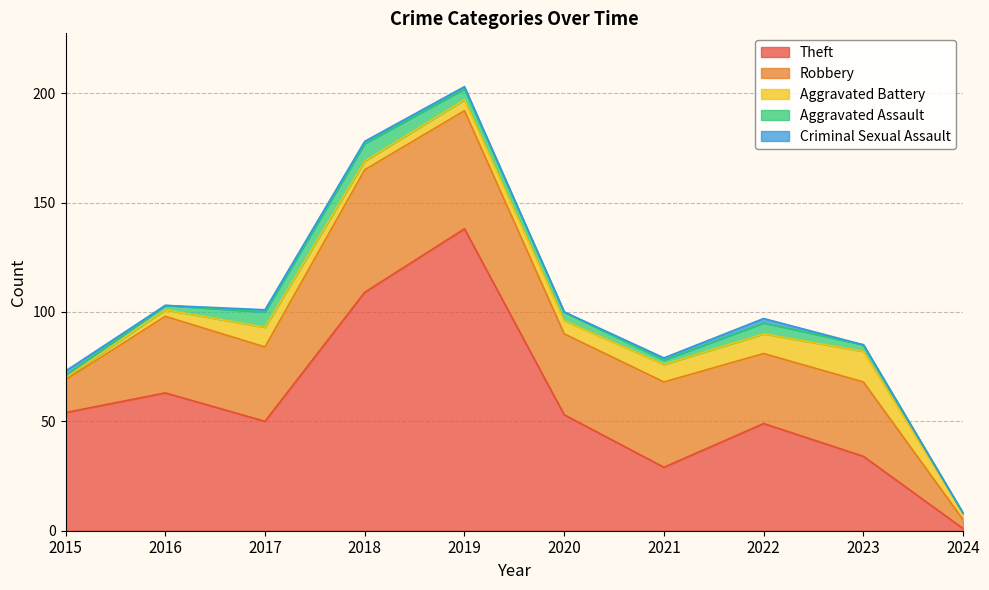

What is the sum of the Aggravated Battery values at 2019 and 2020?

11